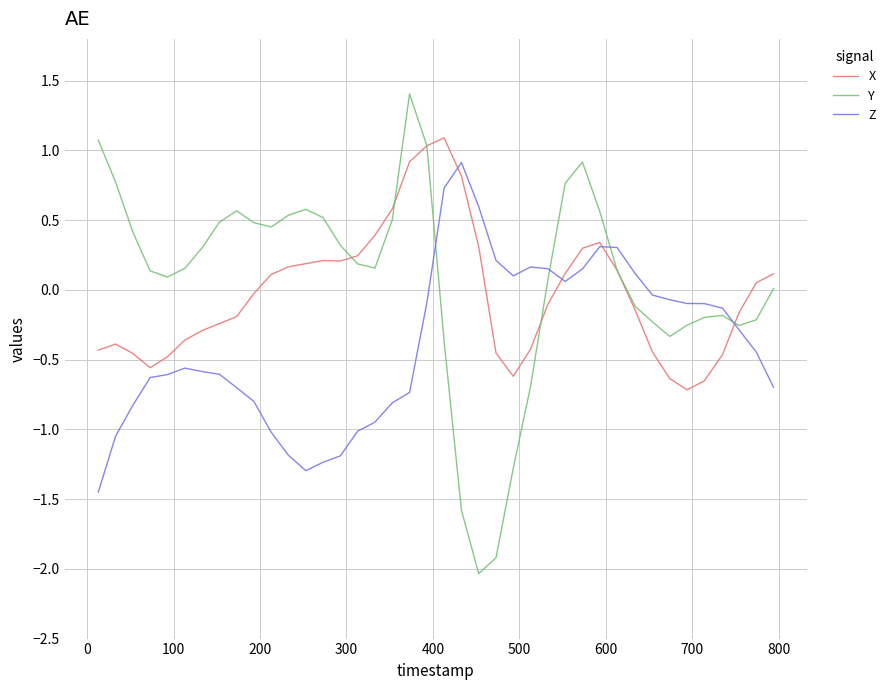

Which series has the largest range (max minus min)?

Y